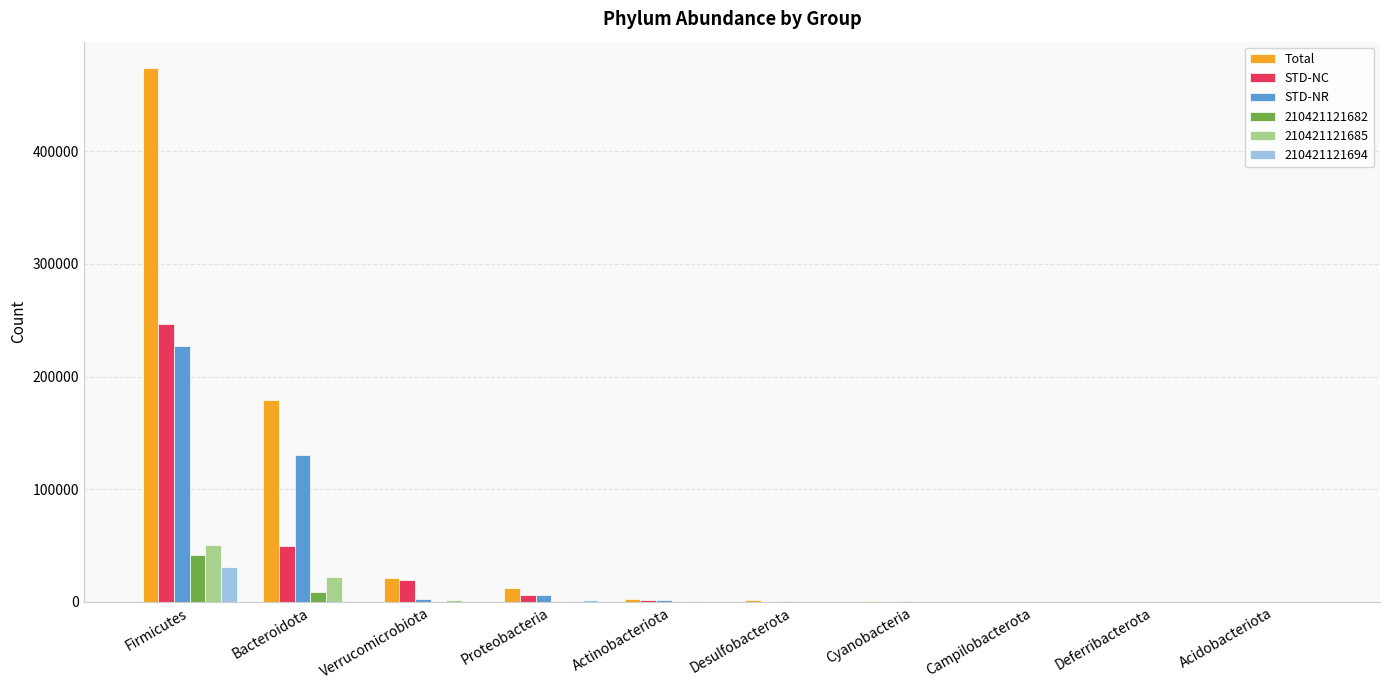

Which series has the largest total across all categories?

Total